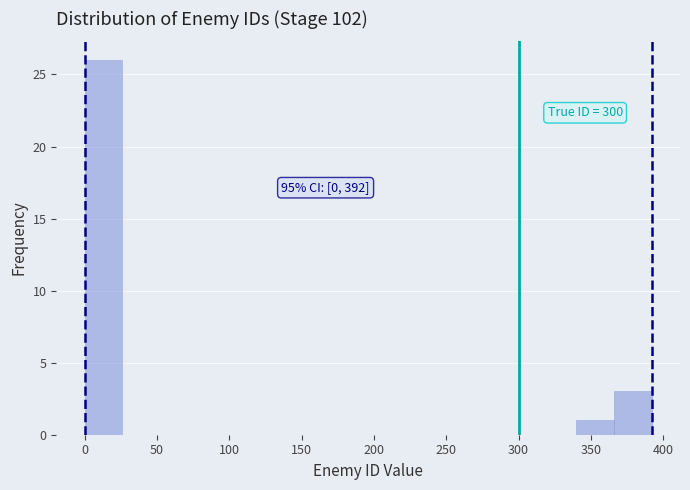

Over which range of the x-axis is the bar tallest?

0 to 25